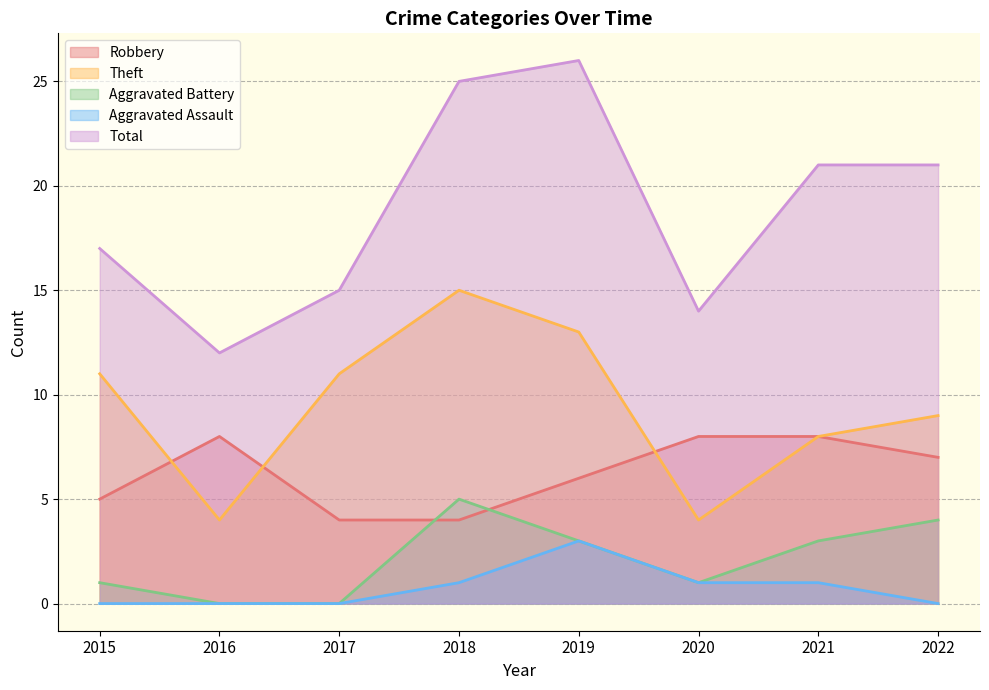

Is the value of Aggravated Assault at 2019 greater than the value of Aggravated Battery at 2022?

No